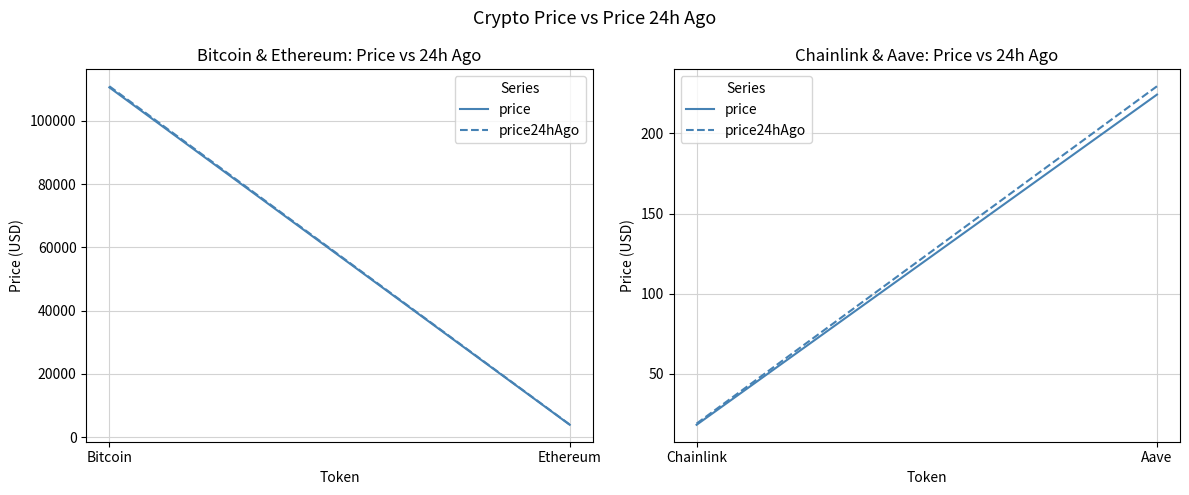

Rank the series by their maximum value, from lowest to highest.

price, price24hAgo